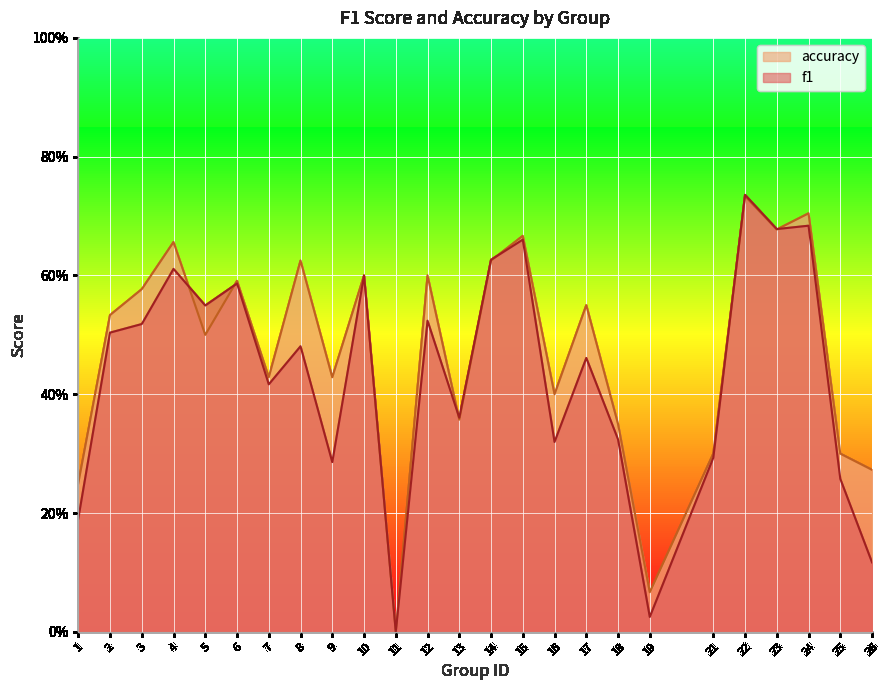

Reading left to right, what are all the values shown in this chart?

f1: 1=0.2	2=0.5	3=0.5	4=0.6	5=0.5	6=0.6	7=0.4	8=0.5	9=0.3	10=0.6	11=0.0	12=0.5	13=0.4	14=0.6	15=0.7	16=0.3	17=0.5	18=0.3	19=0.0	21=0.3	22=0.7	23=0.7	24=0.7	25=0.3	26=0.1
accuracy: 1=0.2	2=0.5	3=0.6	4=0.7	5=0.5	6=0.6	7=0.4	8=0.6	9=0.4	10=0.6	11=0.0	12=0.6	13=0.4	14=0.6	15=0.7	16=0.4	17=0.6	18=0.3	19=0.1	21=0.3	22=0.7	23=0.7	24=0.7	25=0.3	26=0.3